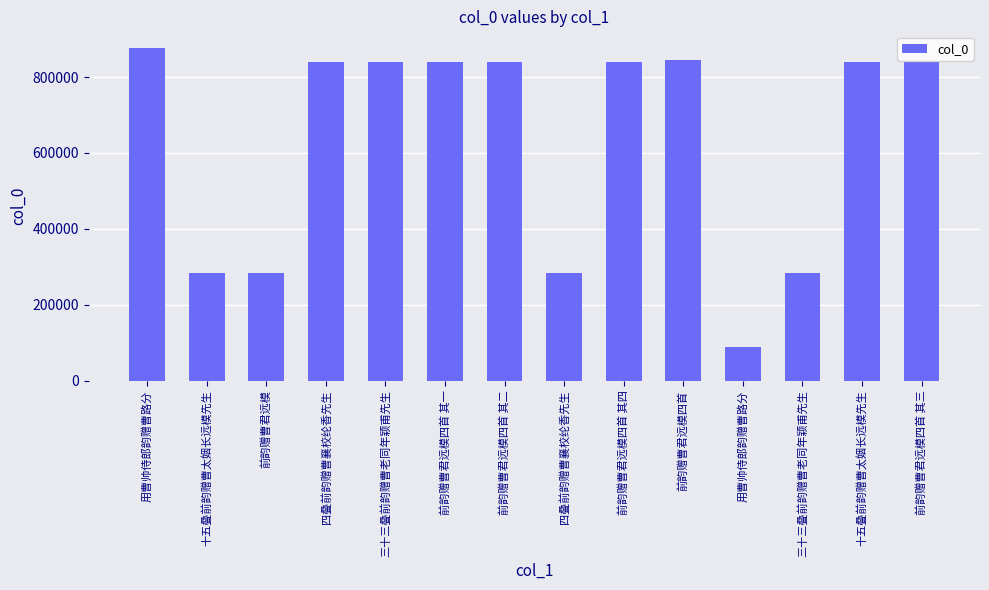

What value does the data have at 前韵赠曹君远模四首 其一, to the nearest 10?

839730